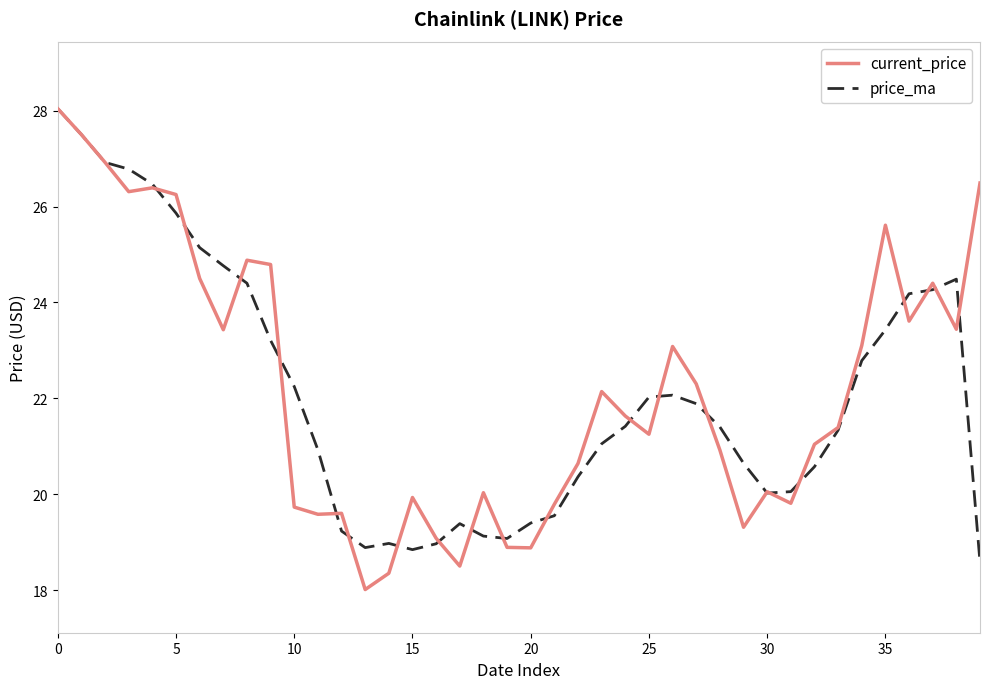

What is the minimum value shown in the chart?

18.0